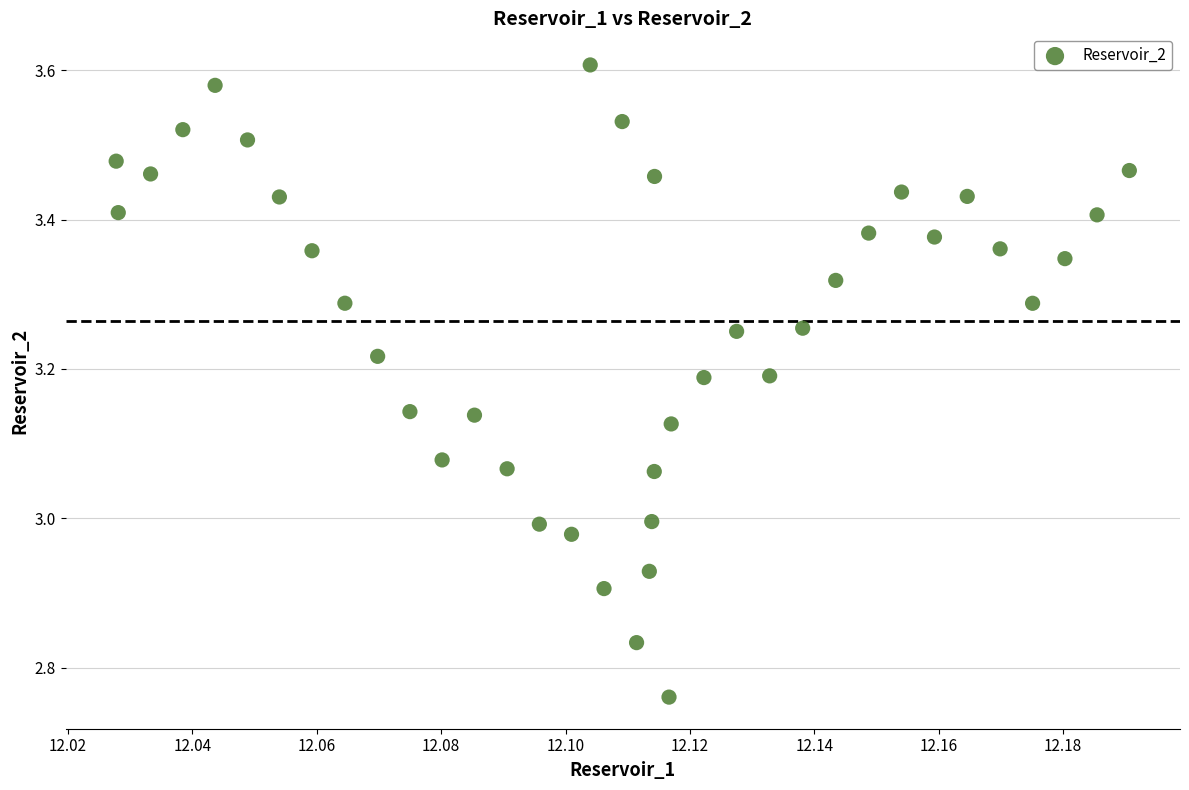

What is the range of Y values (max minus min)?

0.8